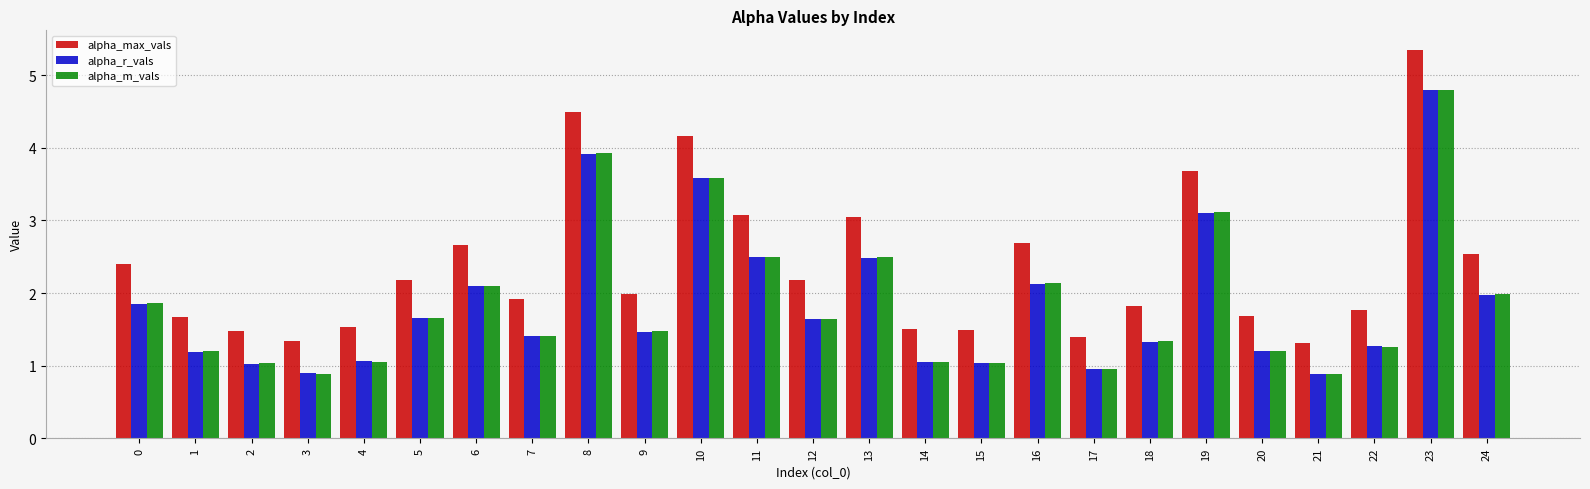

What is the average value of the alpha_m_vals series?

1.9